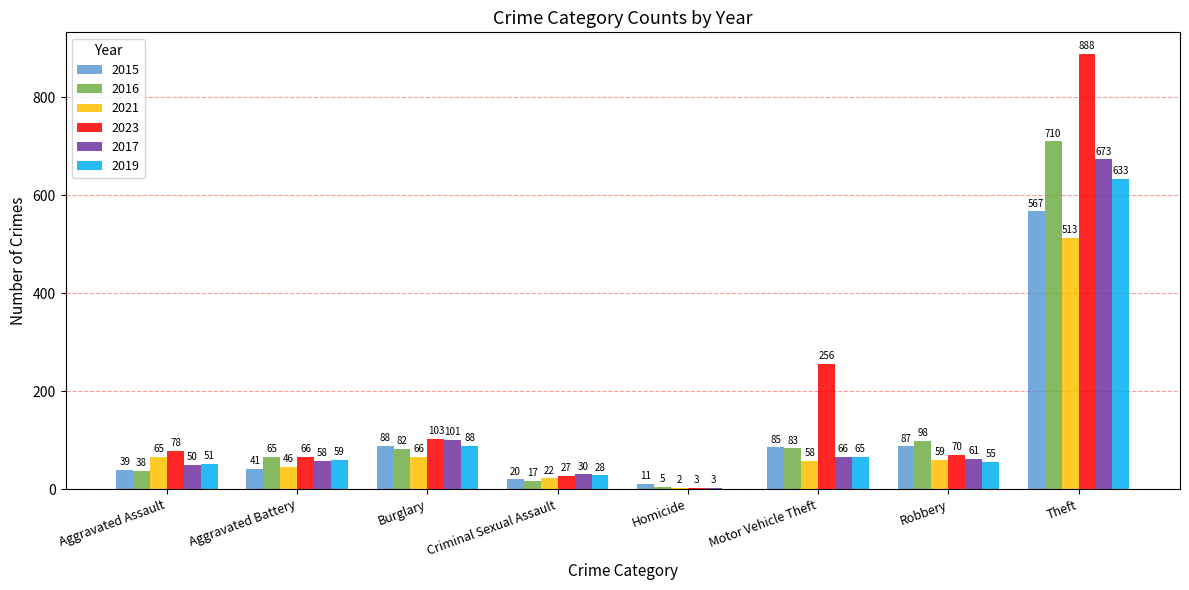

What is the approximate value of 2017 at Homicide?

3